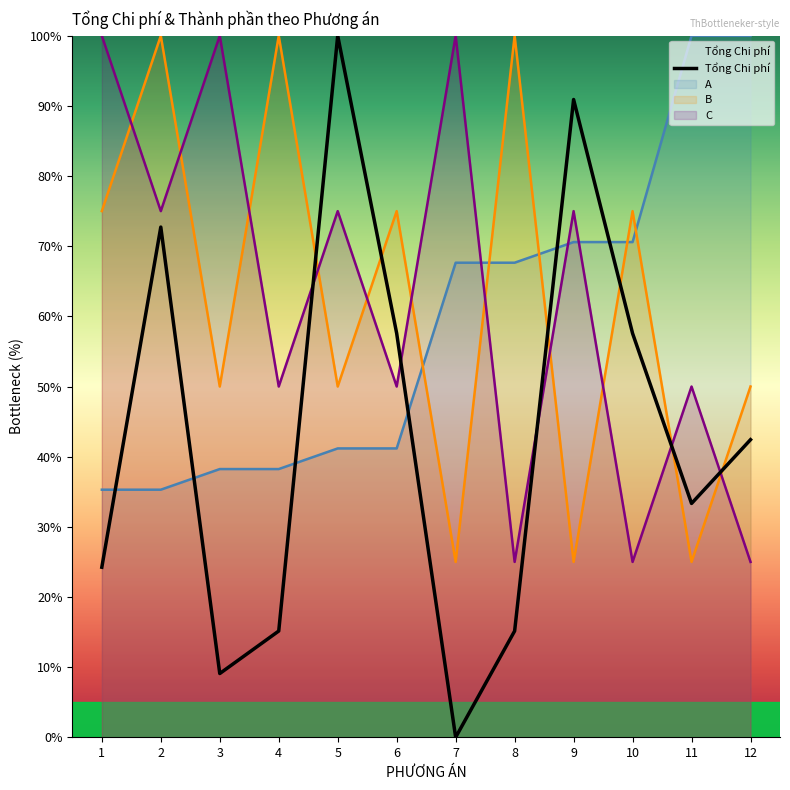

What is the greatest value displayed?

100.0